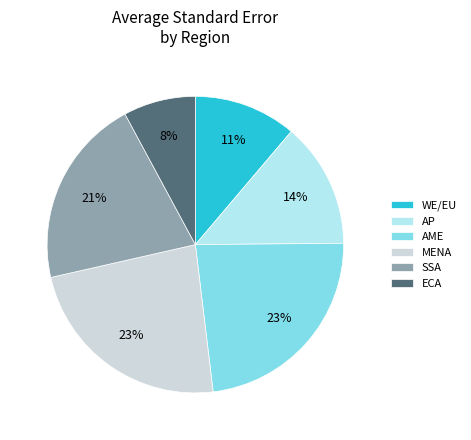

The WE/EU slice represents 52% of the pie. True or false?

False